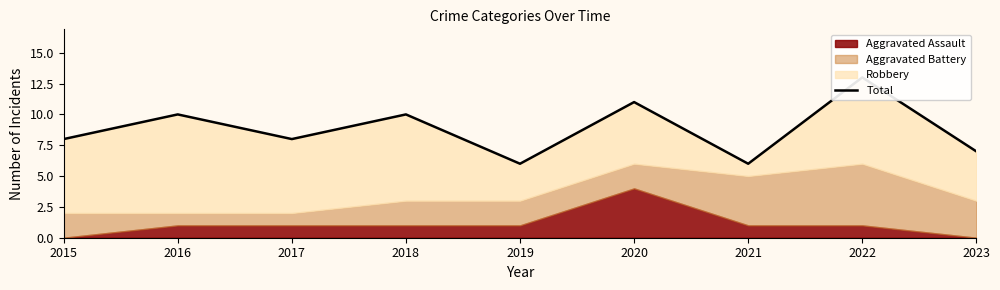

The chart shows a value of 11 at 2020. True or false?

True